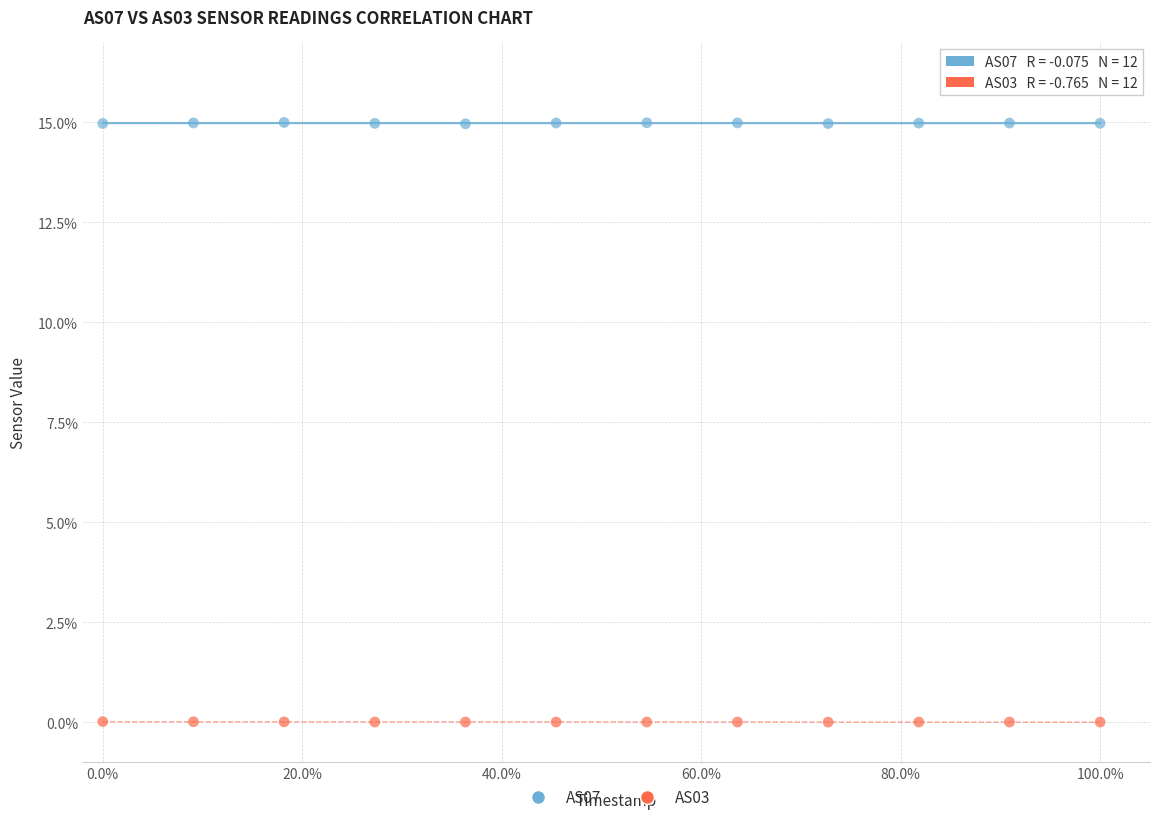

Which series reaches the maximum Y coordinate?

AS07